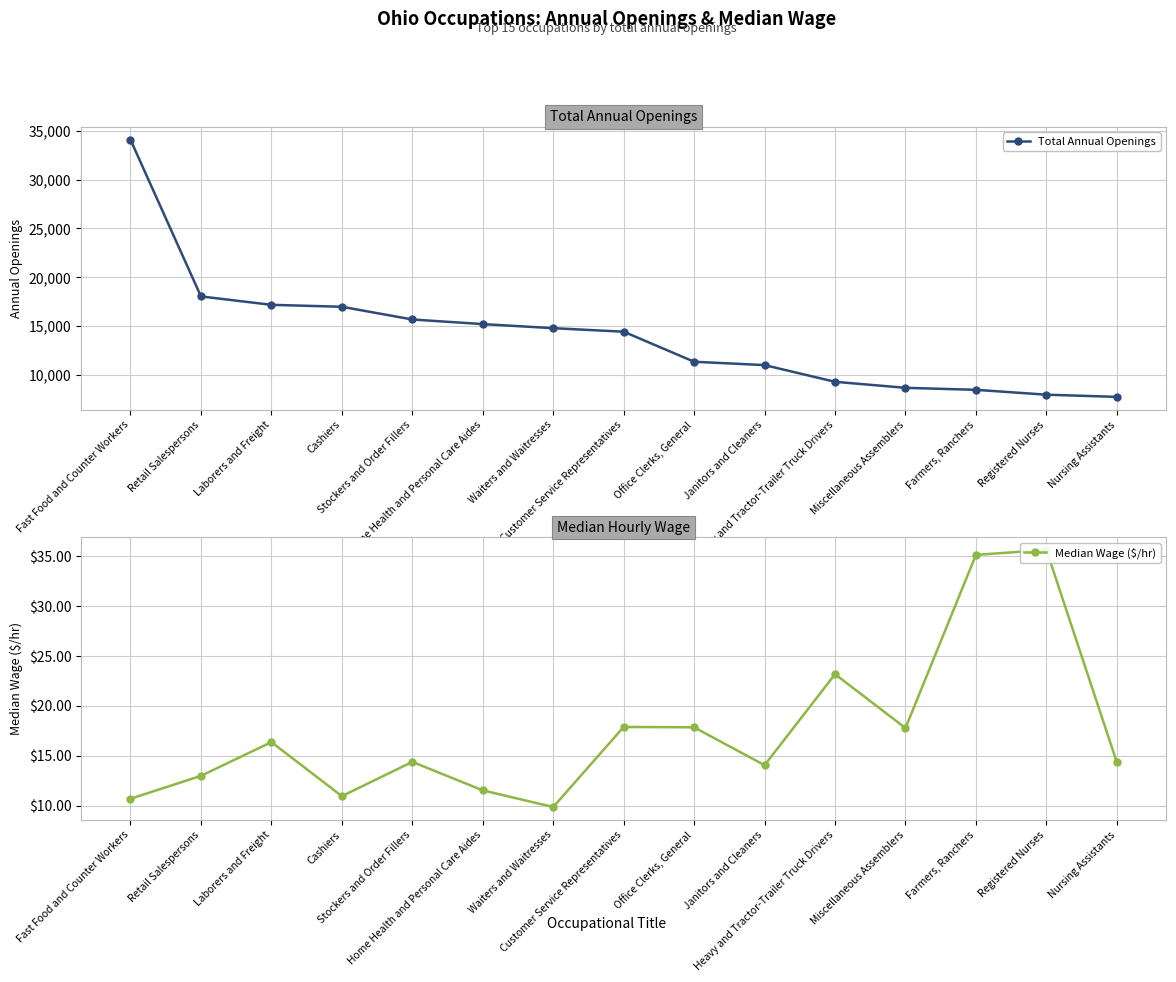

In Median Wage ($/hr), how many points are lower than both neighbors (excluding endpoints)?

4